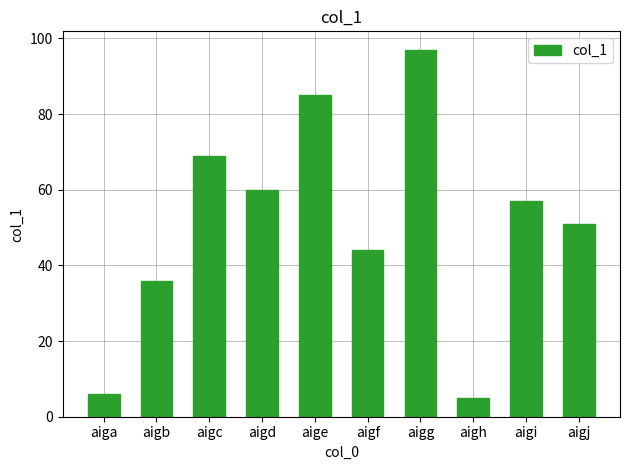

What is the difference between the maximum and minimum values?

92